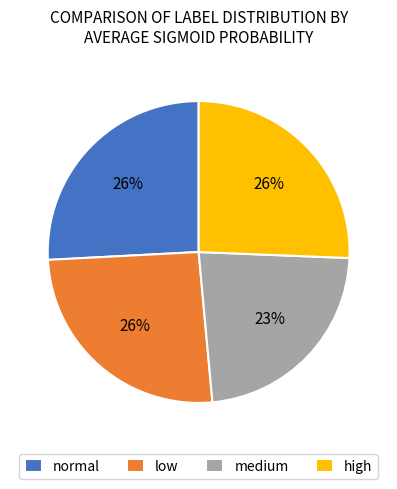

Count the number of slices in the pie.

4